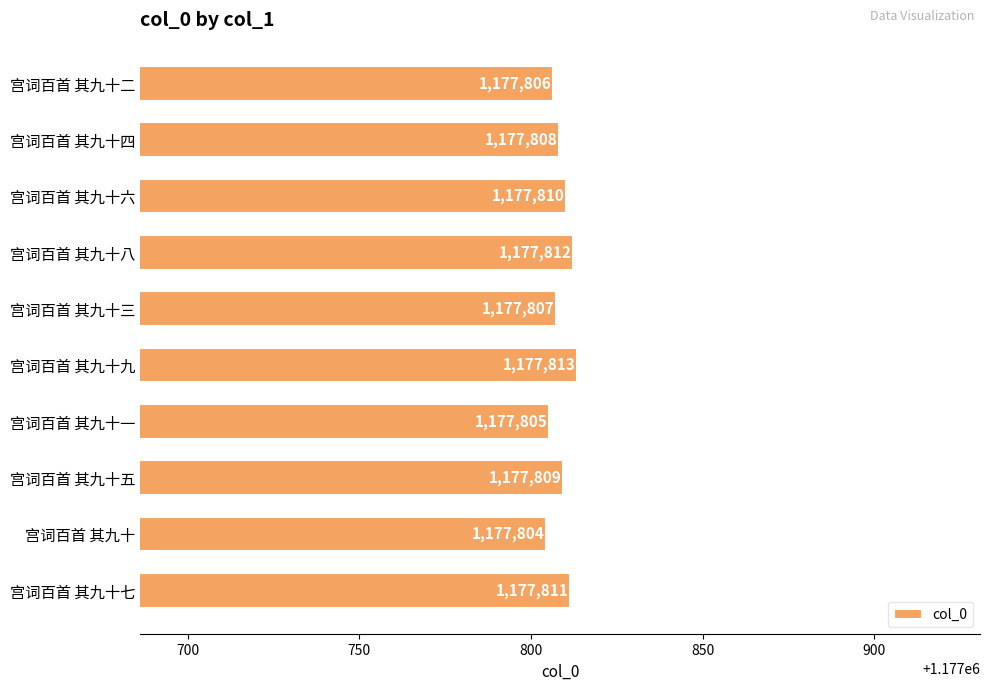

The value at 宫词百首 其九十六 is 1177810. True or false?

True